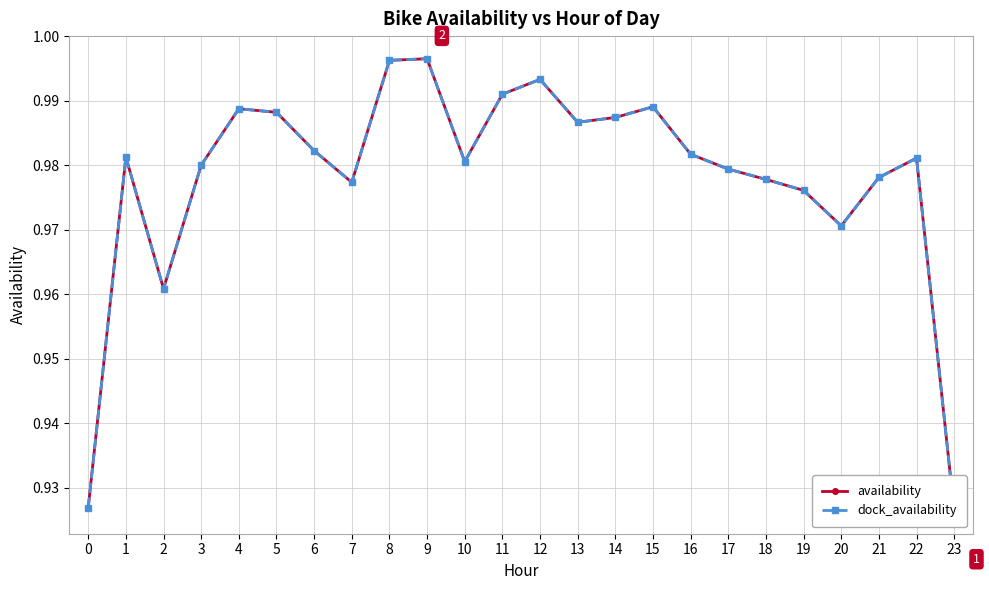

Is the value of availability at 4 greater than the value of dock_availability at 2?

Yes